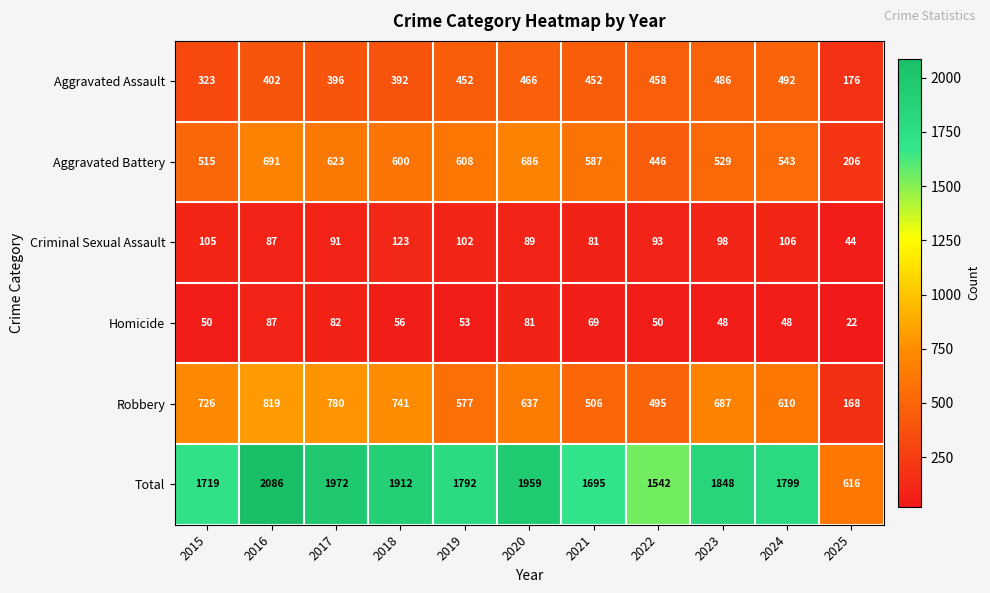

At 2024, list the series in order from smallest to largest.

Homicide, Criminal Sexual Assault, Aggravated Assault, Aggravated Battery, Robbery, Total